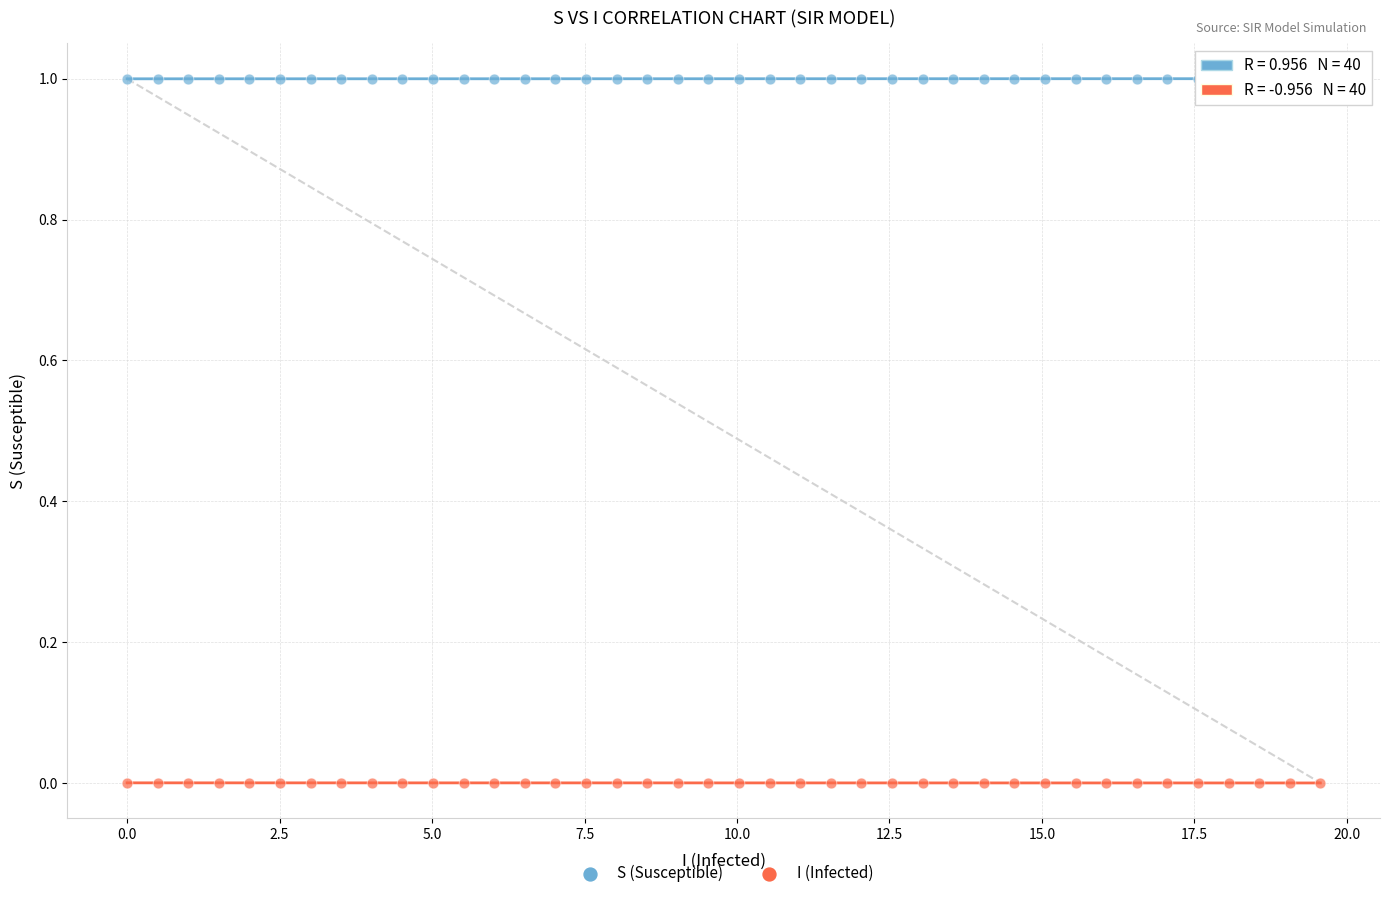

Which series reaches the maximum Y coordinate?

S (Susceptible)